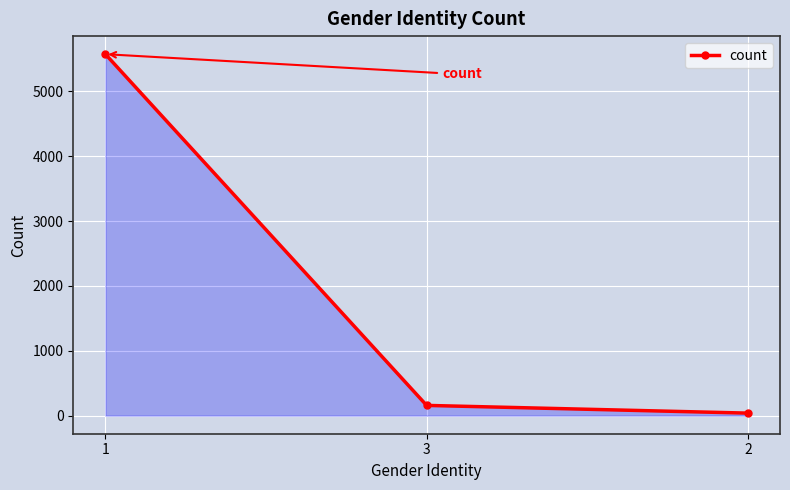

What is the ratio of the value at 1 to the value at 3?

35.3